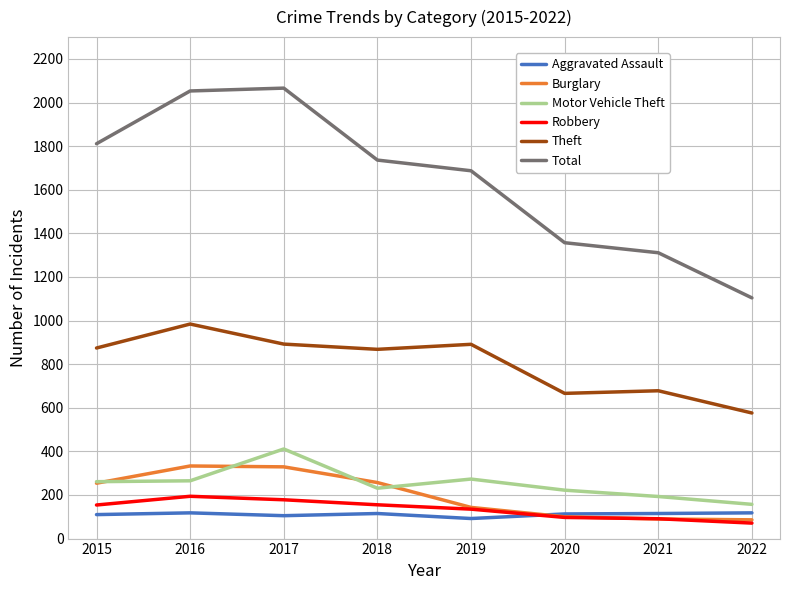

What is the smallest value displayed?

71